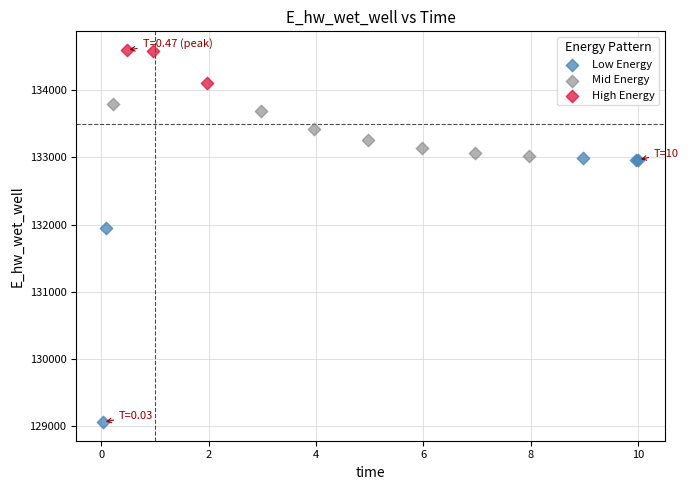

Which series contains the lowest Y value?

Low Energy